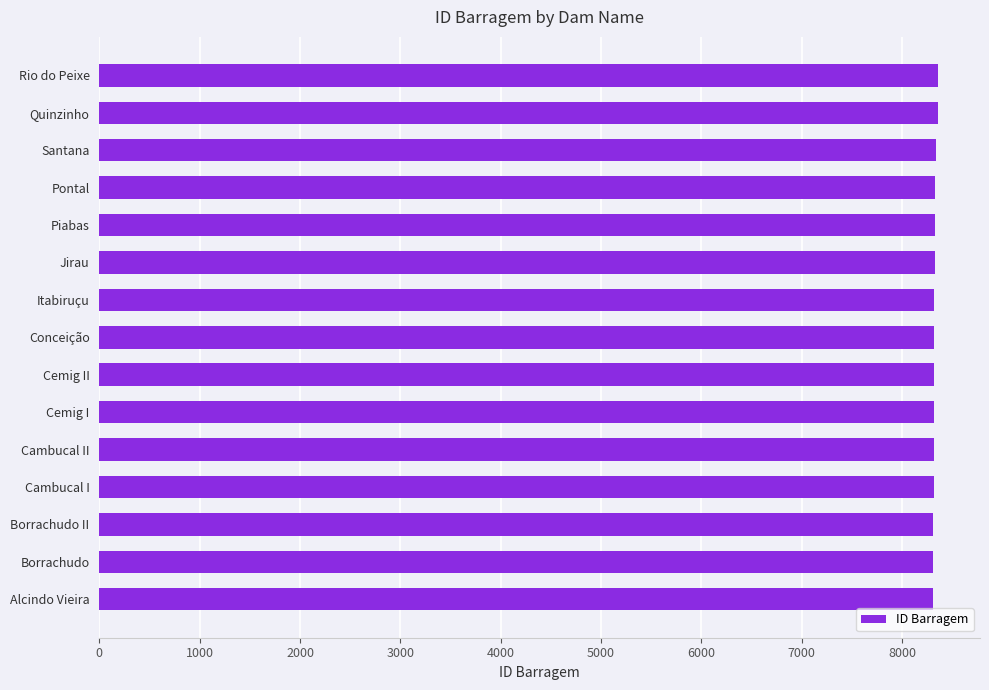

What is the smallest value displayed?

8311